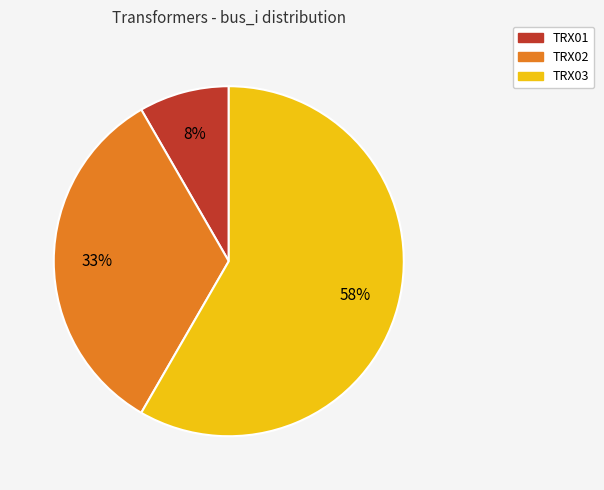

The TRX02 slice represents 33% of the pie. True or false?

True